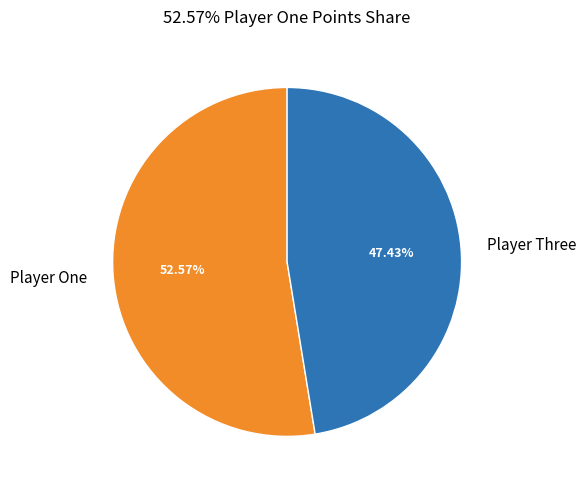

Count the number of slices in the pie.

2